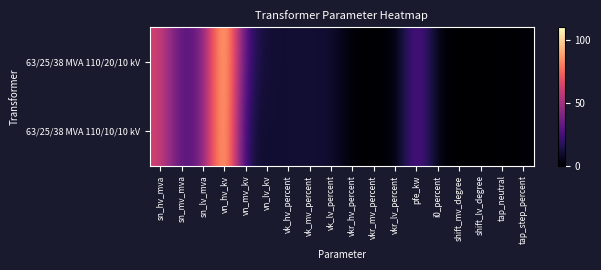

Reading left to right, list all the values displayed in this chart.

63/25/38 MVA 110/20/10 kV: sn_hv_mva=63.0	sn_mv_mva=25.0	sn_lv_mva=38.0	vn_hv_kv=110.0	vn_mv_kv=20.0	vn_lv_kv=10.0	vk_hv_percent=10.4	vk_mv_percent=10.4	vk_lv_percent=10.4	vkr_hv_percent=0.3	vkr_mv_percent=0.3	vkr_lv_percent=0.3	pfe_kw=35.0	i0_percent=0.9	shift_mv_degree=0.0	shift_lv_degree=0.0	tap_neutral=0.0	tap_step_percent=1.2
63/25/38 MVA 110/10/10 kV: sn_hv_mva=63.0	sn_mv_mva=25.0	sn_lv_mva=38.0	vn_hv_kv=110.0	vn_mv_kv=10.0	vn_lv_kv=10.0	vk_hv_percent=10.4	vk_mv_percent=10.4	vk_lv_percent=10.4	vkr_hv_percent=0.3	vkr_mv_percent=0.3	vkr_lv_percent=0.3	pfe_kw=35.0	i0_percent=0.9	shift_mv_degree=0.0	shift_lv_degree=0.0	tap_neutral=0.0	tap_step_percent=1.2